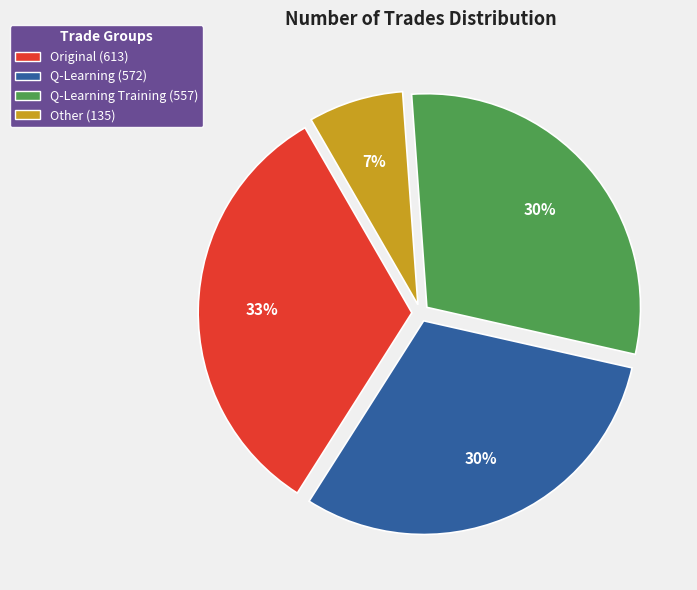

Count the number of slices in the pie.

4